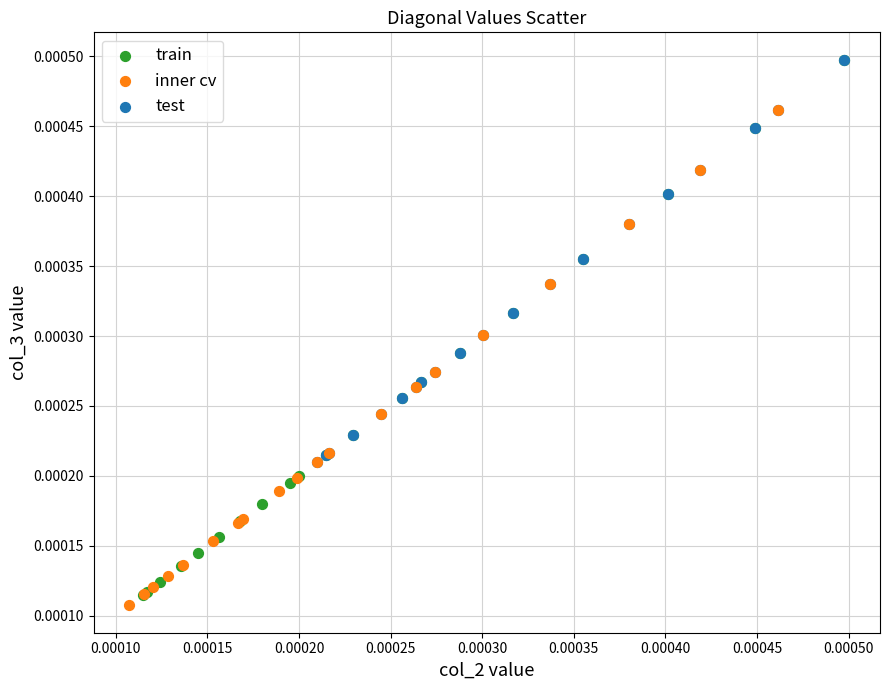

Which series contains the lowest Y value?

inner cv